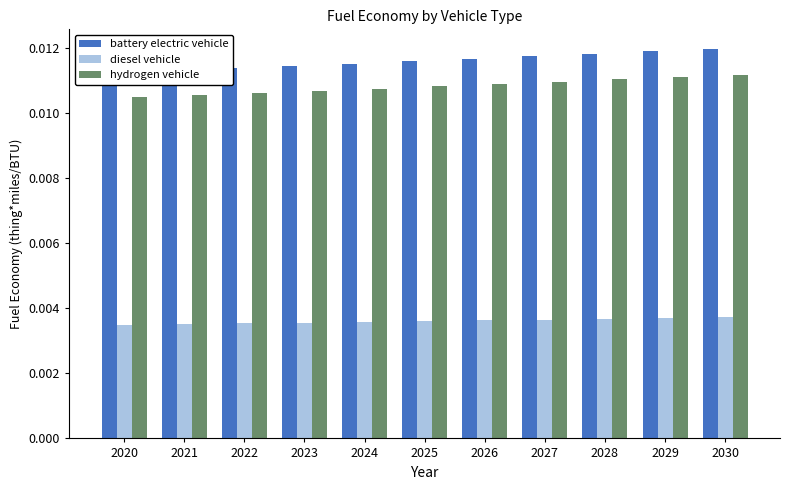

Count the hydrogen vehicle values in the range 0 to 1.

11